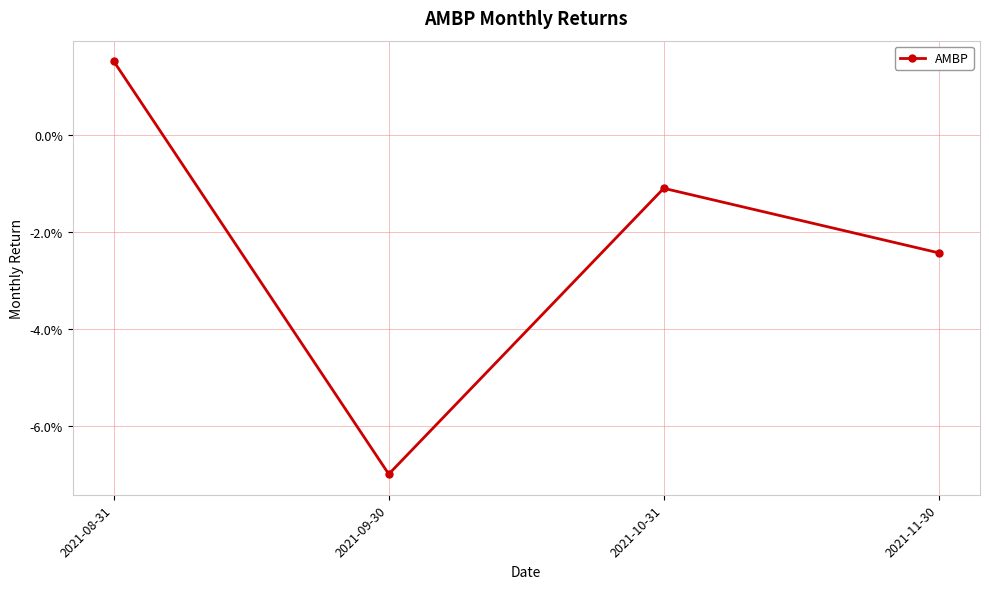

The chart shows a value of -0.1 at 2021-09-30. True or false?

False